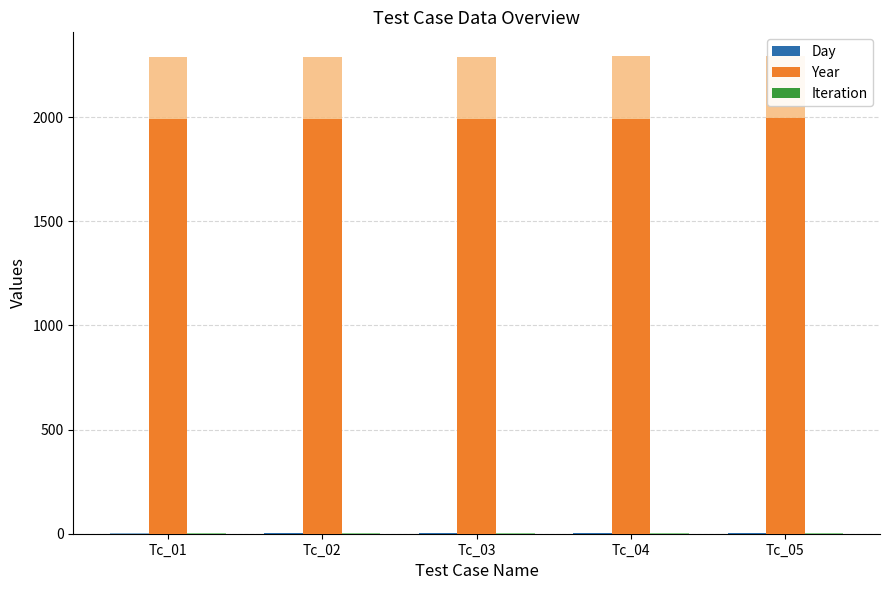

What are all the series names shown in the legend?

Day, Year, Iteration